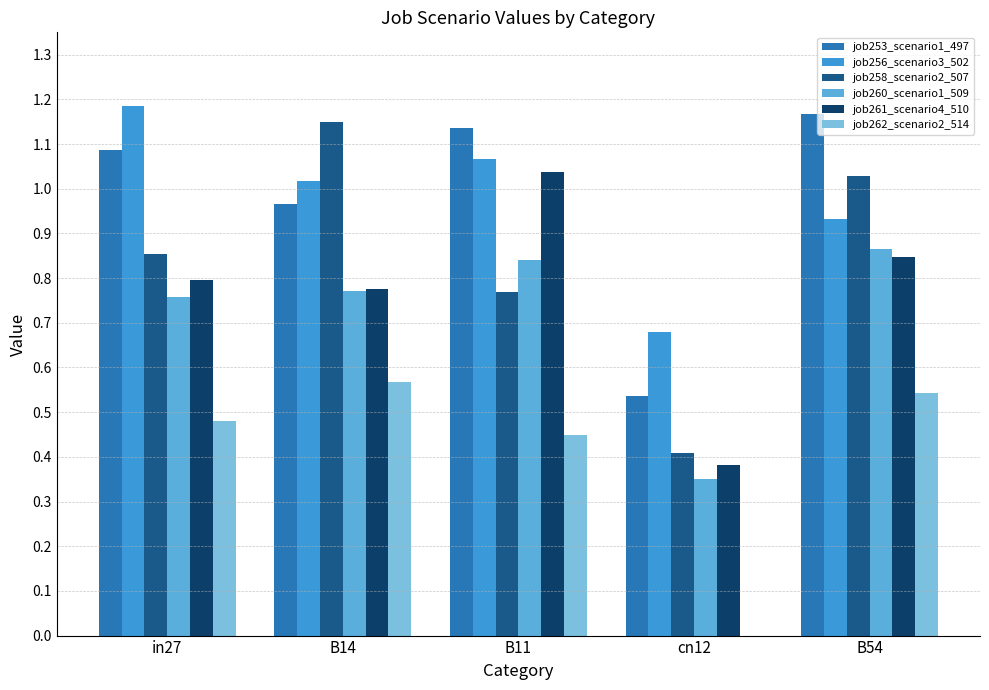

Read the job262_scenario2_514 value at B11.

0.4